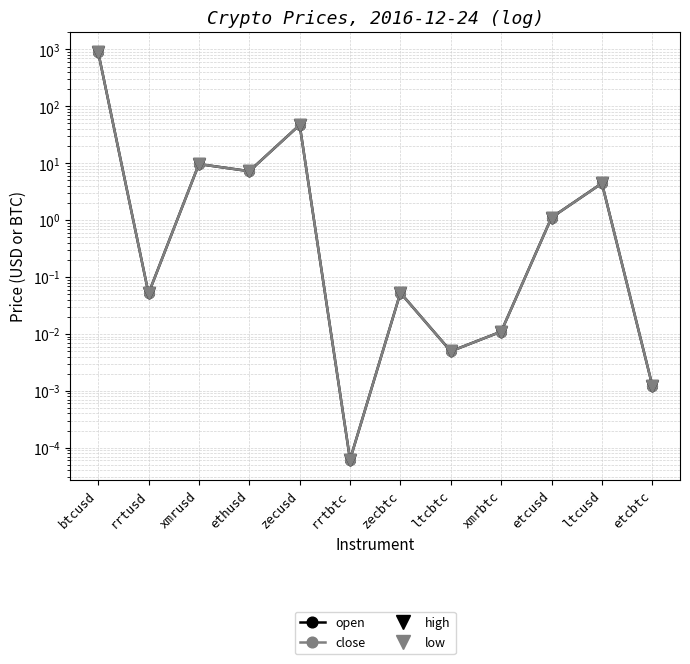

Reading left to right, list all the values displayed in this chart.

open: btcusd=895.2	rrtusd=0.1	xmrusd=9.7	ethusd=7.2	zecusd=47.0	rrtbtc=0.0	zecbtc=0.1	ltcbtc=0.0	xmrbtc=0.0	etcusd=1.1	ltcusd=4.4	etcbtc=0.0
close: btcusd=895.2	rrtusd=0.1	xmrusd=9.7	ethusd=7.2	zecusd=47.0	rrtbtc=0.0	zecbtc=0.1	ltcbtc=0.0	xmrbtc=0.0	etcusd=1.1	ltcusd=4.4	etcbtc=0.0
high: btcusd=895.2	rrtusd=0.1	xmrusd=9.7	ethusd=7.2	zecusd=47.0	rrtbtc=0.0	zecbtc=0.1	ltcbtc=0.0	xmrbtc=0.0	etcusd=1.1	ltcusd=4.4	etcbtc=0.0
low: btcusd=895.2	rrtusd=0.1	xmrusd=9.7	ethusd=7.2	zecusd=47.0	rrtbtc=0.0	zecbtc=0.1	ltcbtc=0.0	xmrbtc=0.0	etcusd=1.1	ltcusd=4.4	etcbtc=0.0